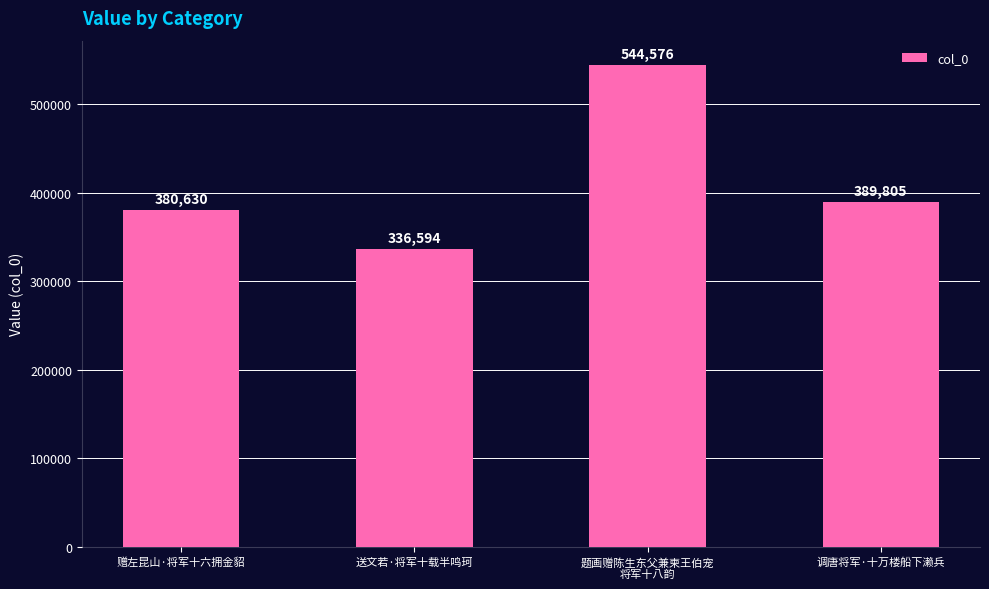

What position from the left is 赠左昆山·将军十六拥金貂?

1